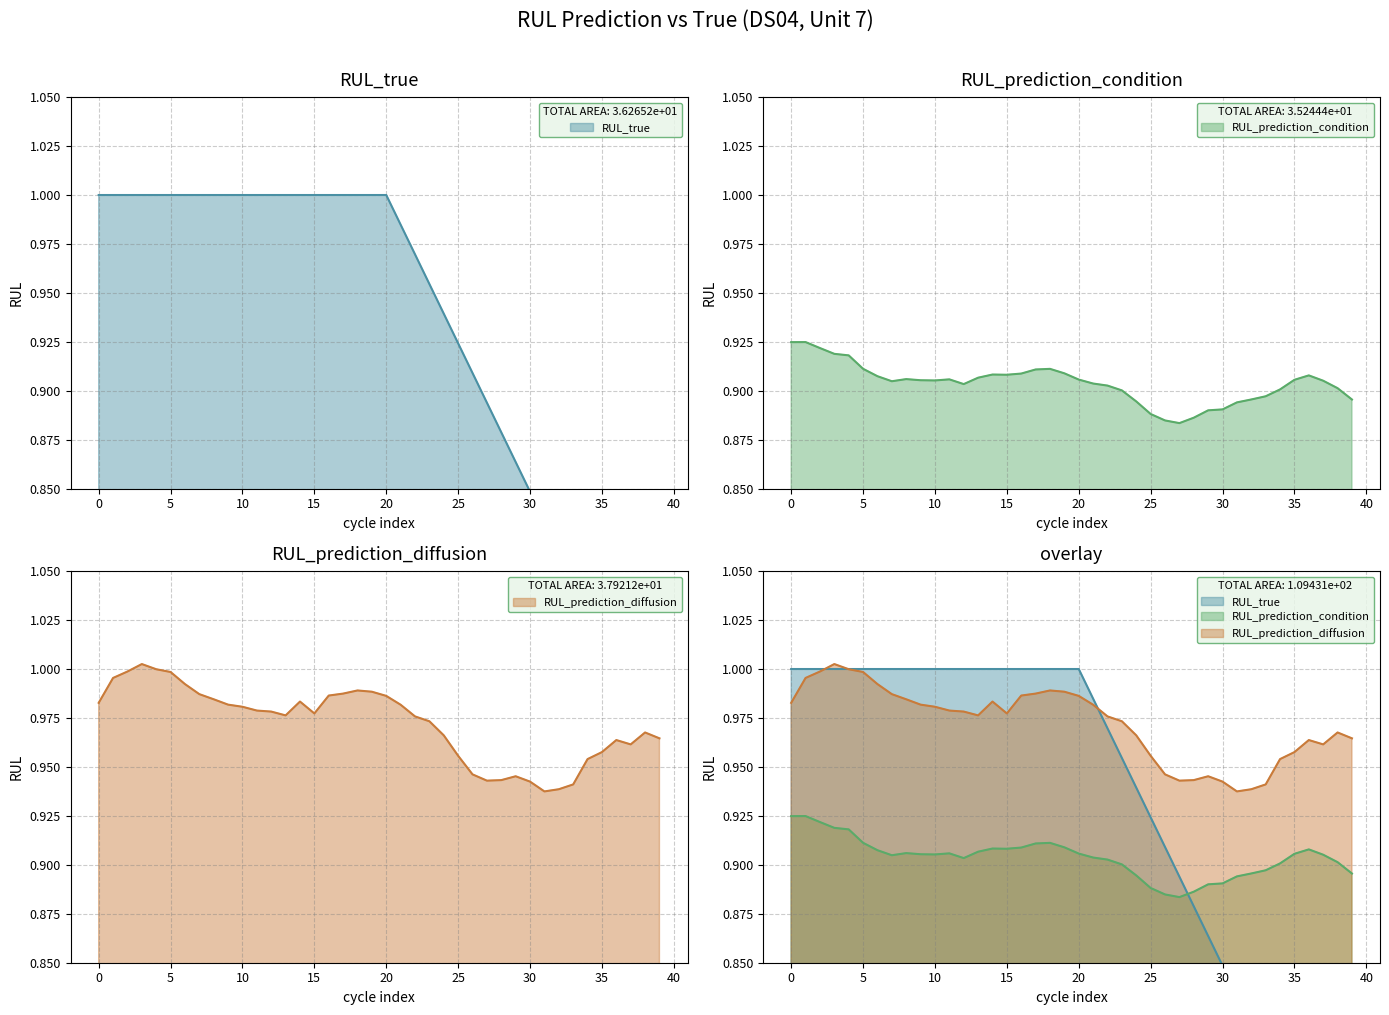

At how many categories does at least one series exceed 0?

40